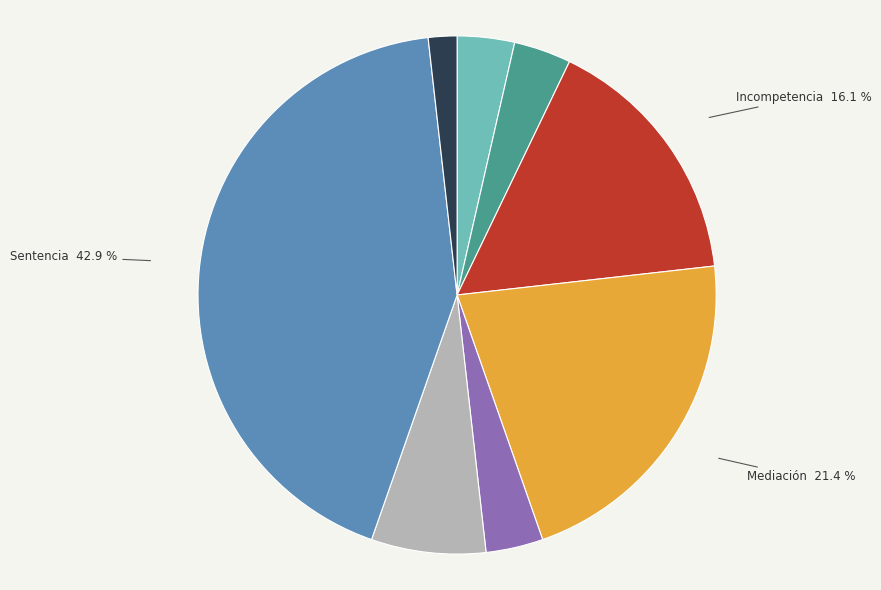

How many slices are in this pie chart?

8